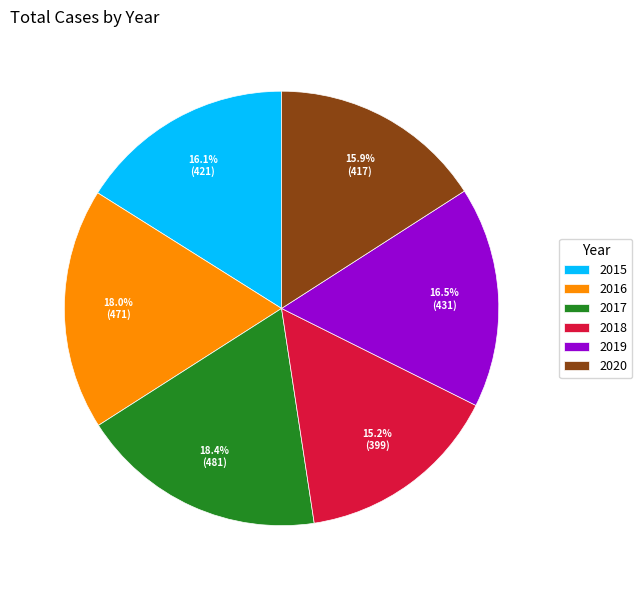

The 2016 slice represents 5% of the pie. True or false?

False